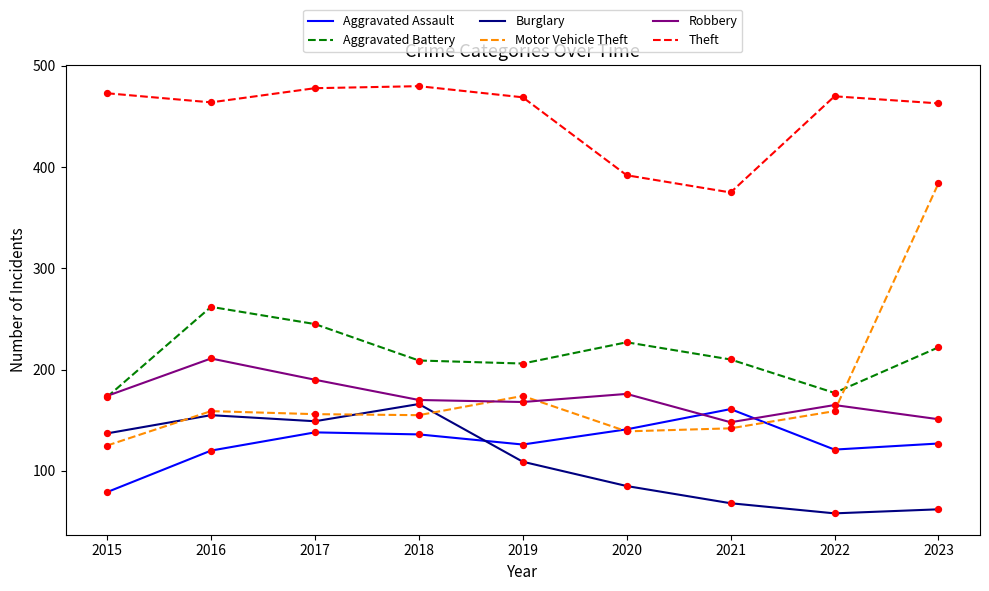

At how many categories does at least one series exceed 263?

9